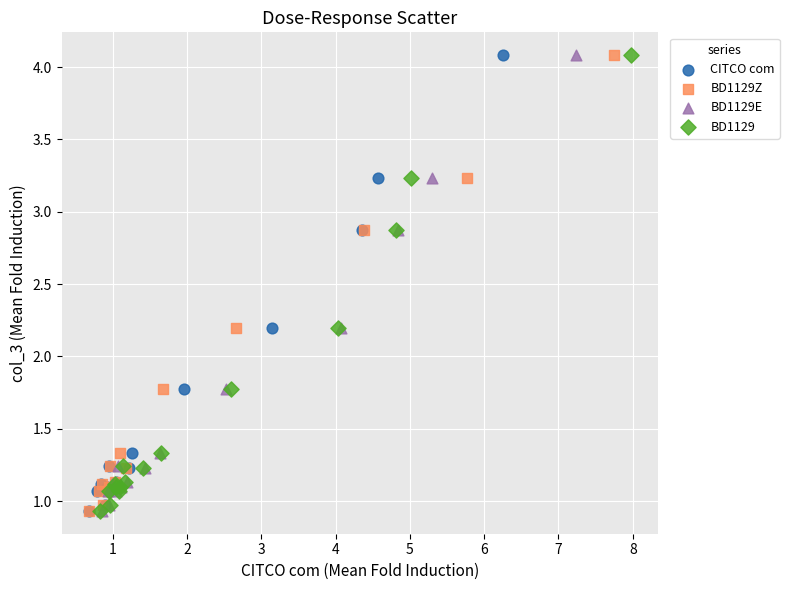

What are all the series names shown in the legend?

CITCO com, BD1129Z, BD1129E, BD1129